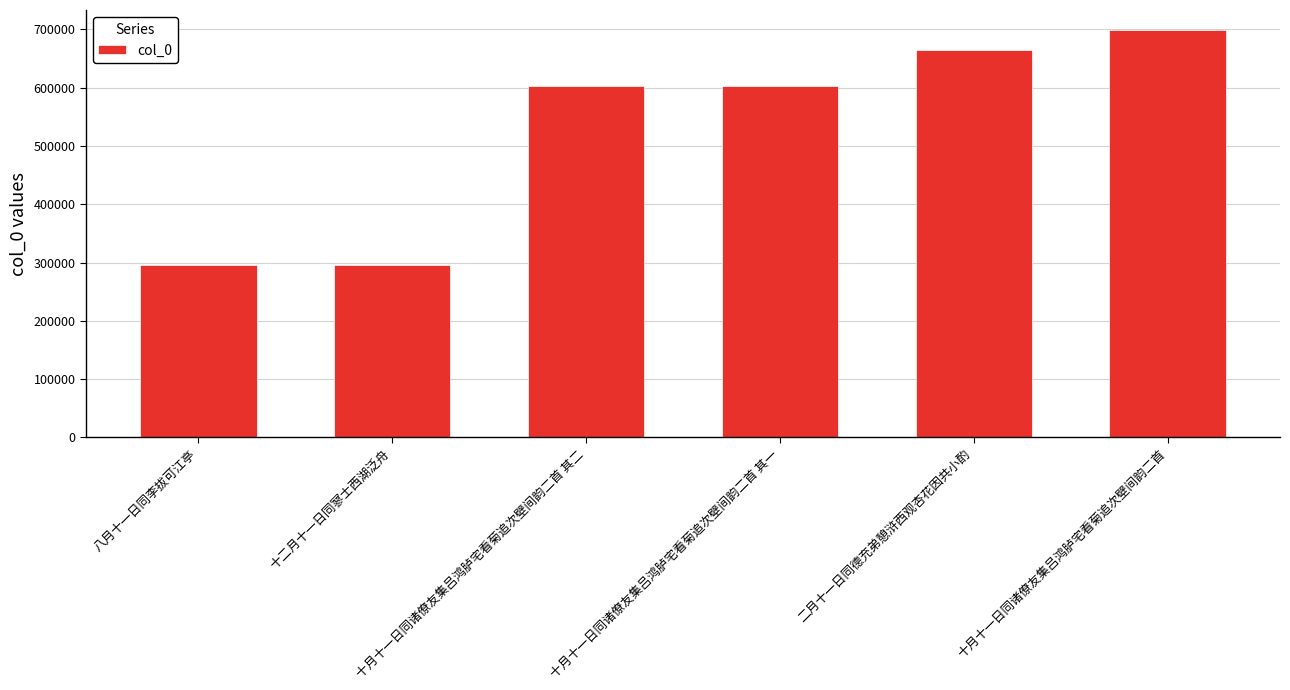

What is the maximum value shown in the chart?

698493